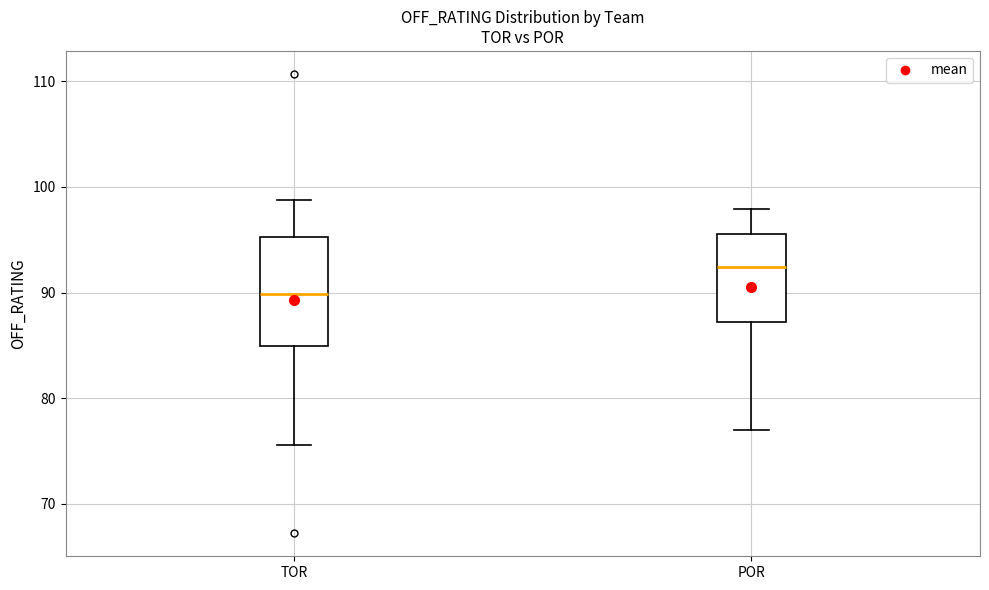

Where does the upper whisker of the box for TOR end on the y-axis? The values are not printed on the chart, so give them approximately, as read against the axis.

99